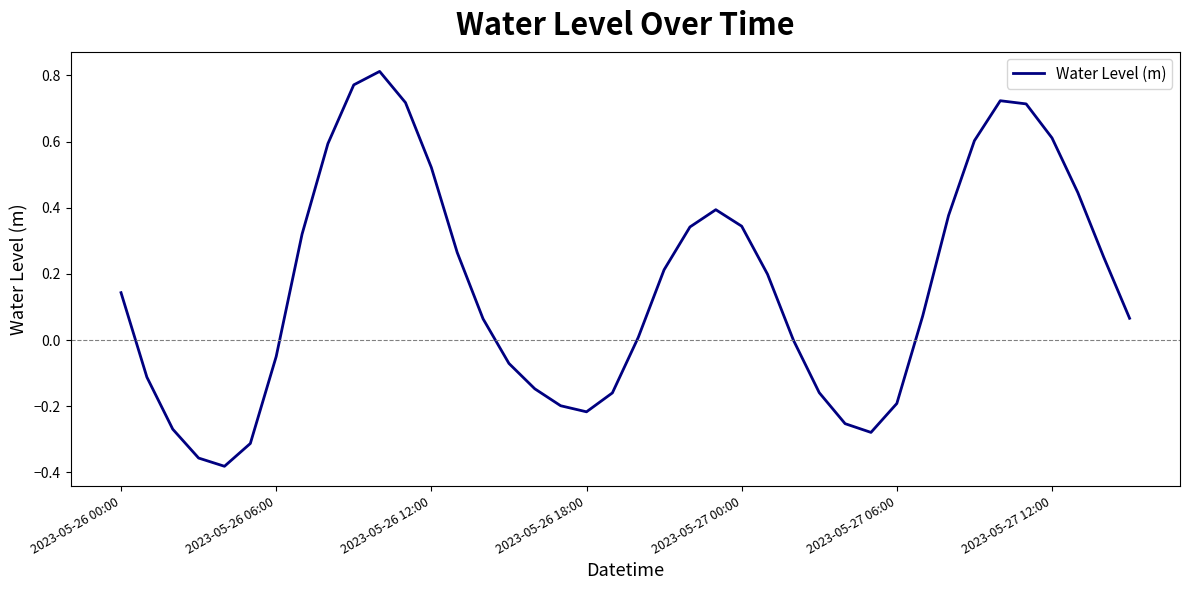

What is the sum of all values?

6.4